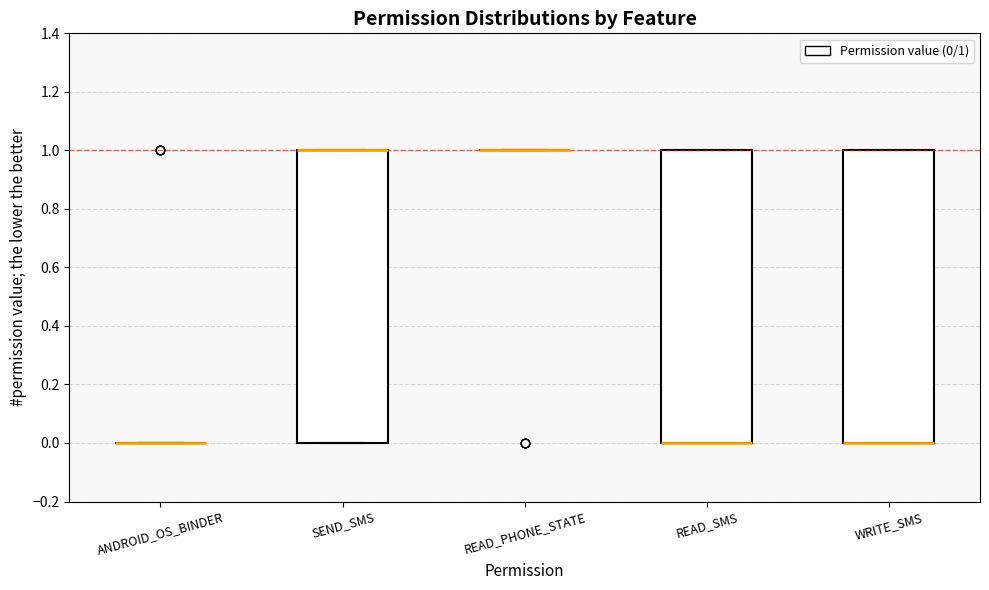

Reading left to right, transcribe this box plot: for each box, give where its median line is, the range the box spans, and where its two whiskers end, as read against the y-axis. The values are not printed on the chart, so give them approximately, as read against the axis.

ANDROID_OS_BINDER: box collapsed to a line at 0, whiskers 0 to 0
SEND_SMS: median 1 (drawn on the box's upper edge), box 0 to 1, whiskers 0 to 1
READ_PHONE_STATE: box collapsed to a line at 1, whiskers 1 to 1
READ_SMS: median 0 (drawn on the box's lower edge), box 0 to 1, whiskers 0 to 1
WRITE_SMS: median 0 (drawn on the box's lower edge), box 0 to 1, whiskers 0 to 1